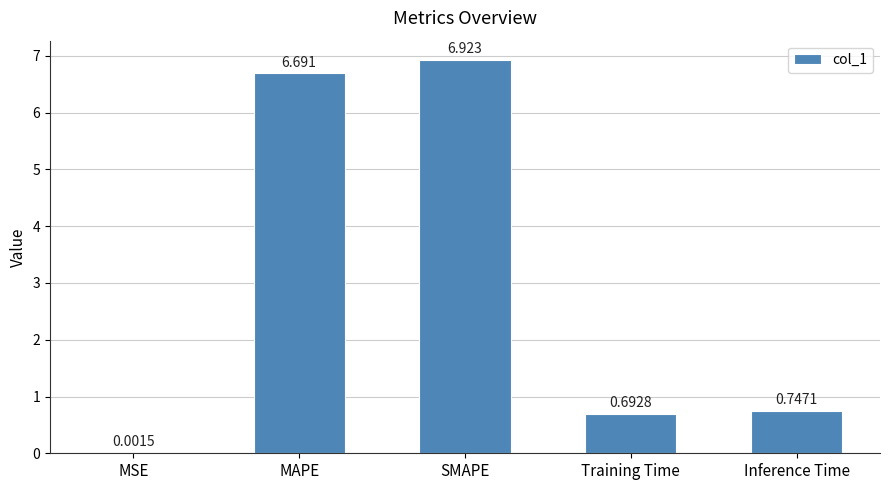

Where is the data nearest to the value 3?

Inference Time